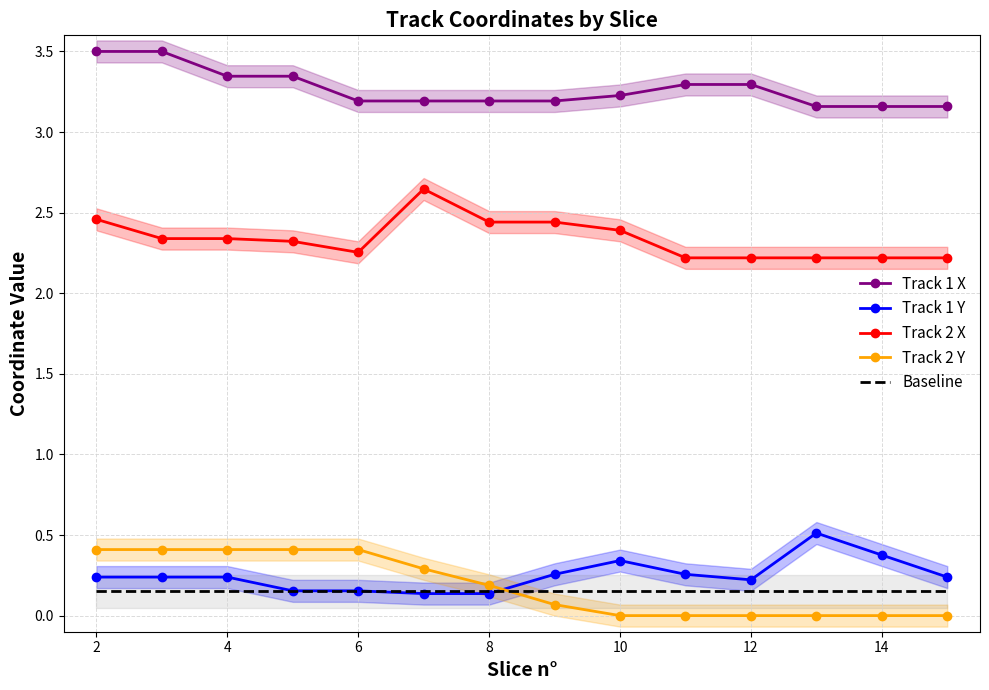

True or false: Track 1 Y and Track 1 X cross at least once.

False